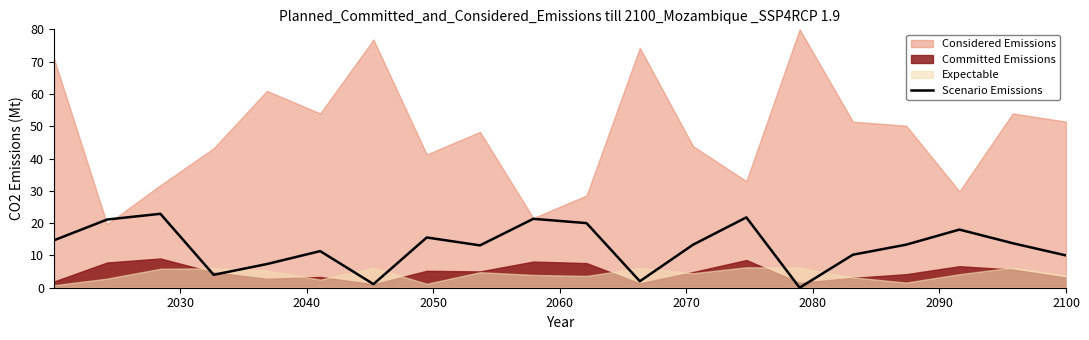

Does the chart display data point markers on the line(s)?

No